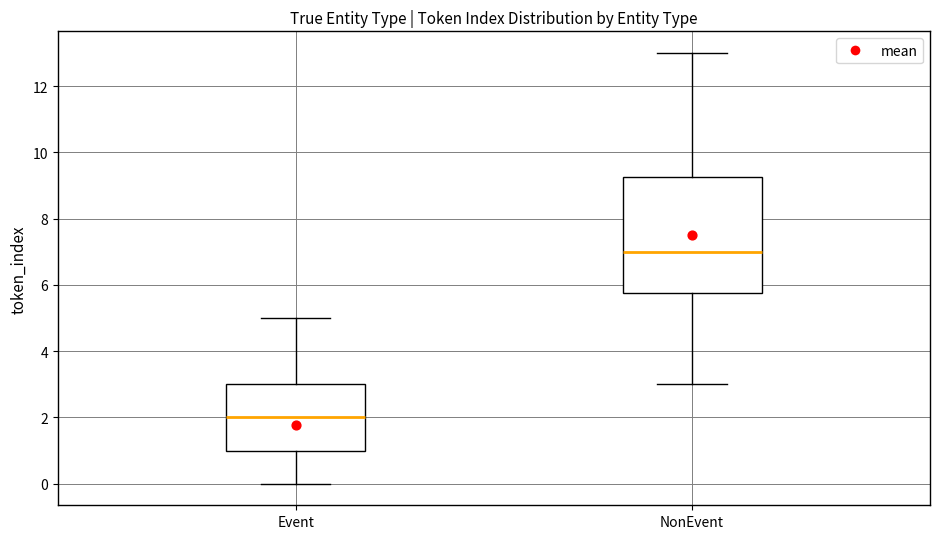

Which box has the lowest median line?

Event